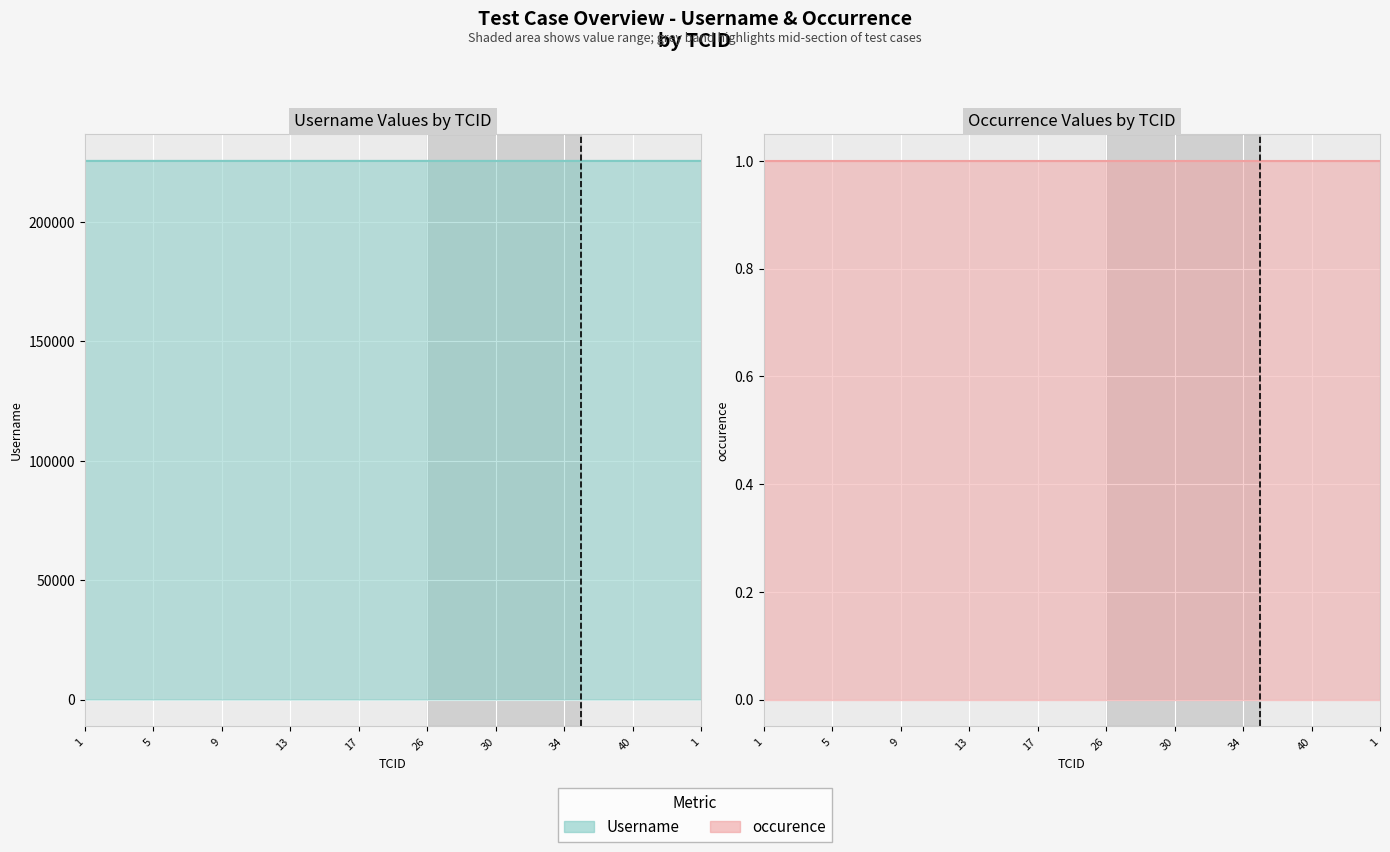

Which series changed the most between 17 and 26?

Username line